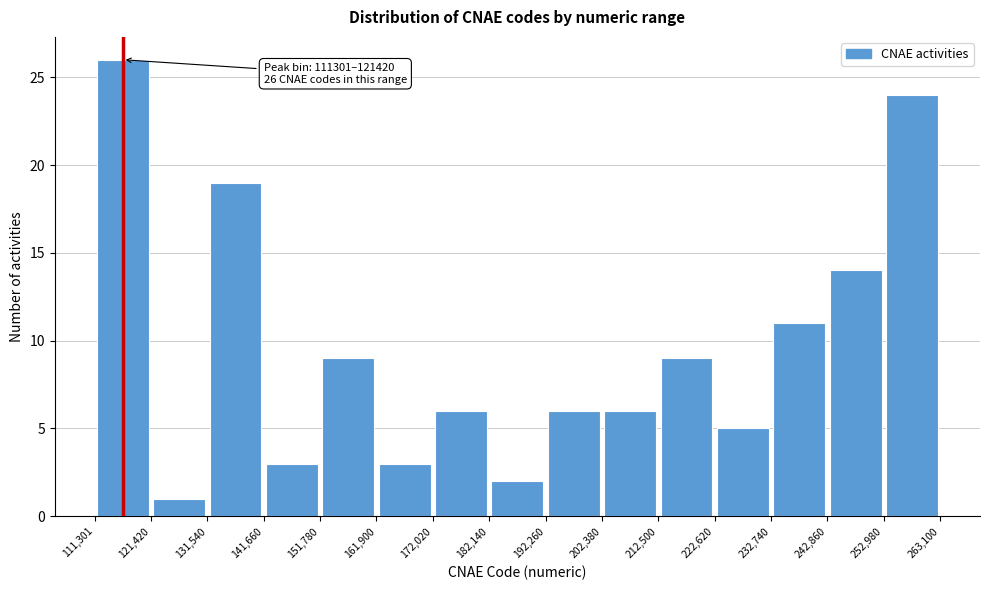

Over which range of the x-axis is the bar tallest?

111,301 to 121,420